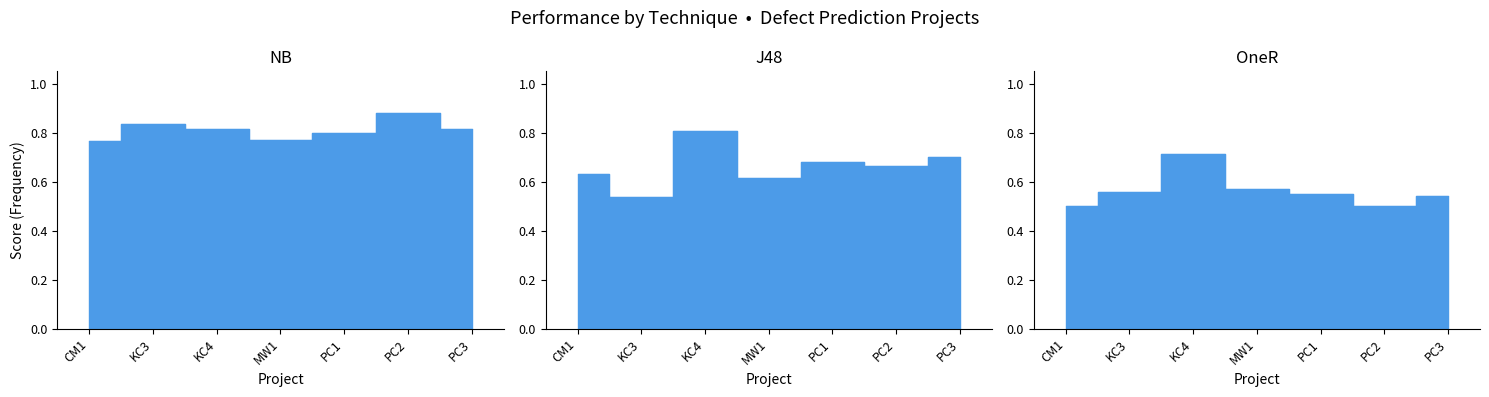

True or false: OneR and J48 intersect in this chart.

True